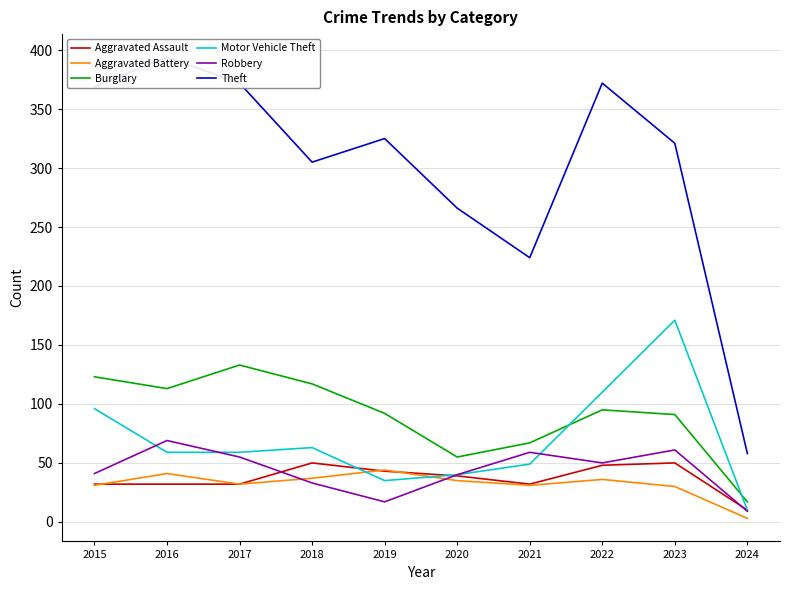

Where is the first local minimum for Theft?

2018